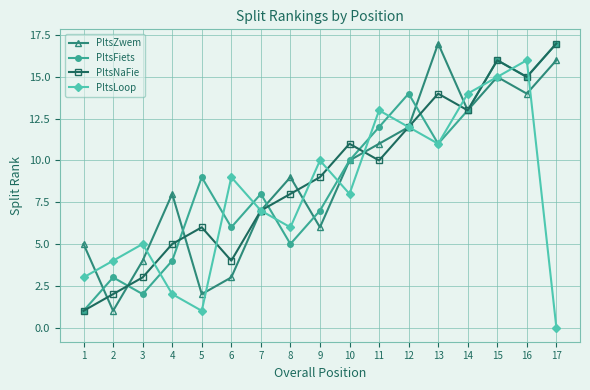

The PltsFiets series shows 6 at 6. True or false?

True